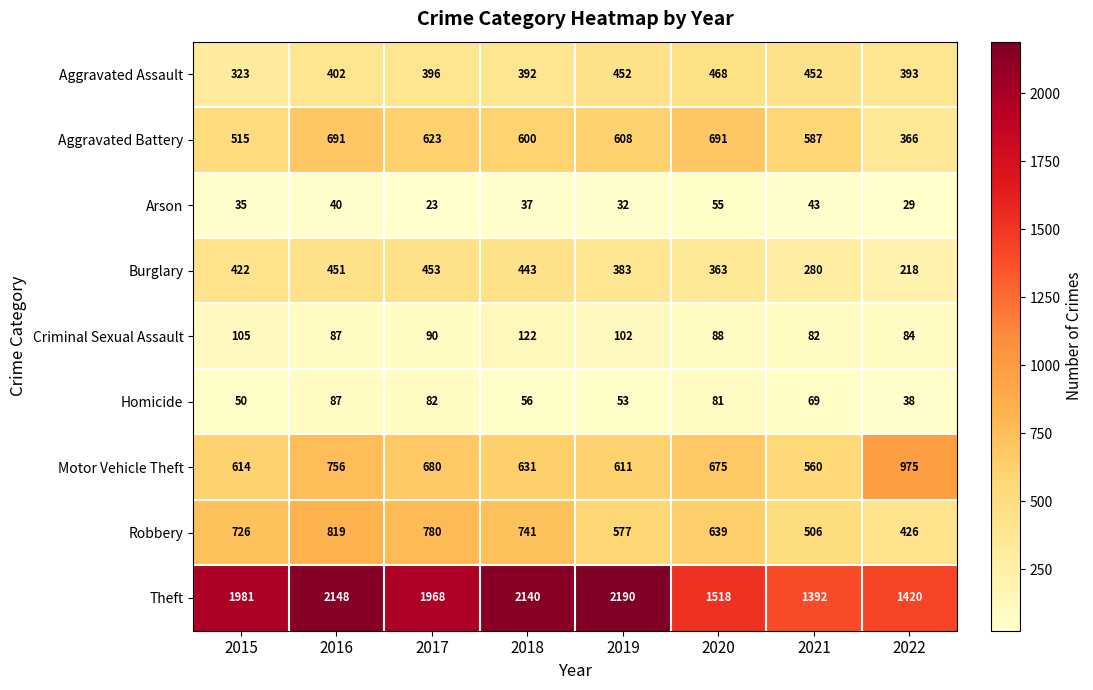

What is the average value of the Motor Vehicle Theft series?

688